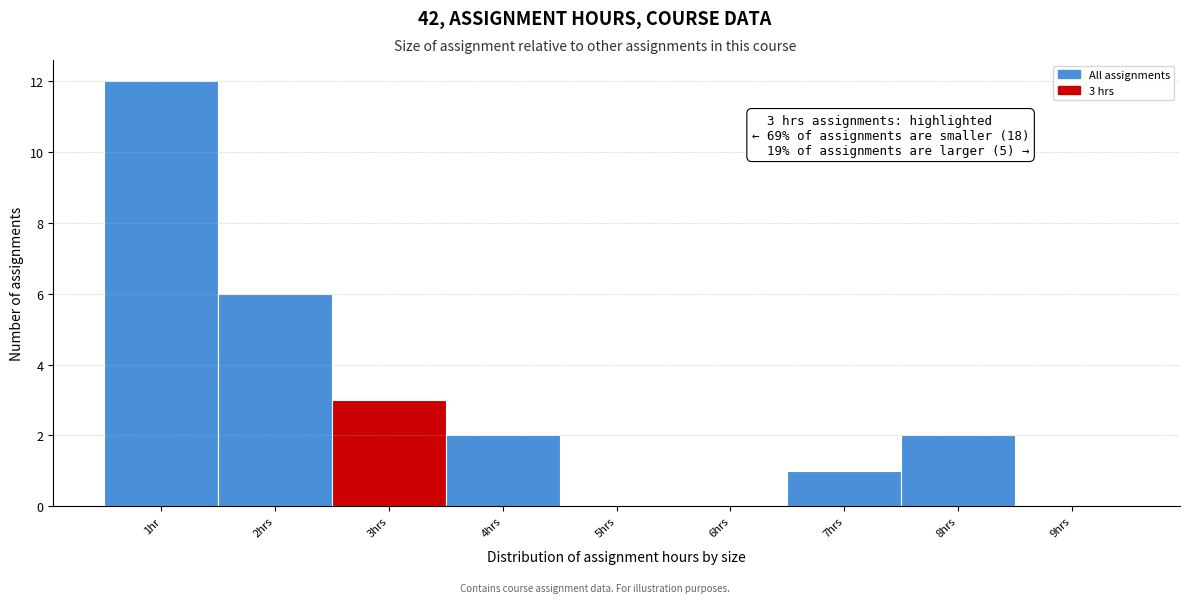

Reading right to left, extract all data points from this chart.

9hrs=0	8hrs=2	7hrs=1	6hrs=0	5hrs=0	4hrs=2	3hrs=3	2hrs=6	1hr=12